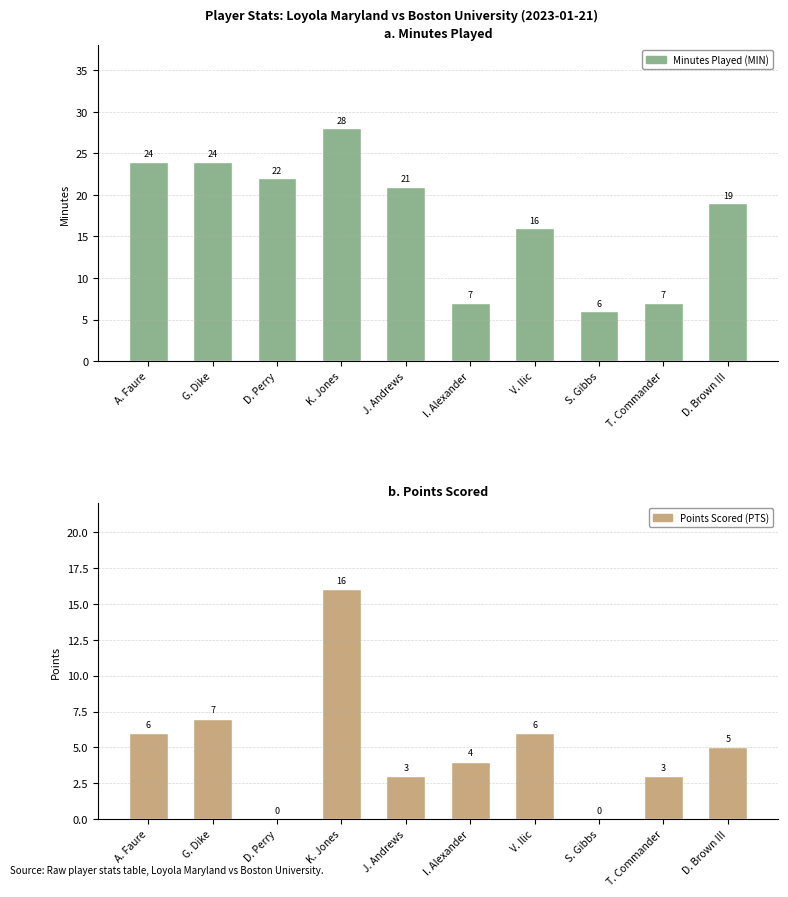

Is it true that Minutes Played (MIN) equals 4 at S. Gibbs?

False